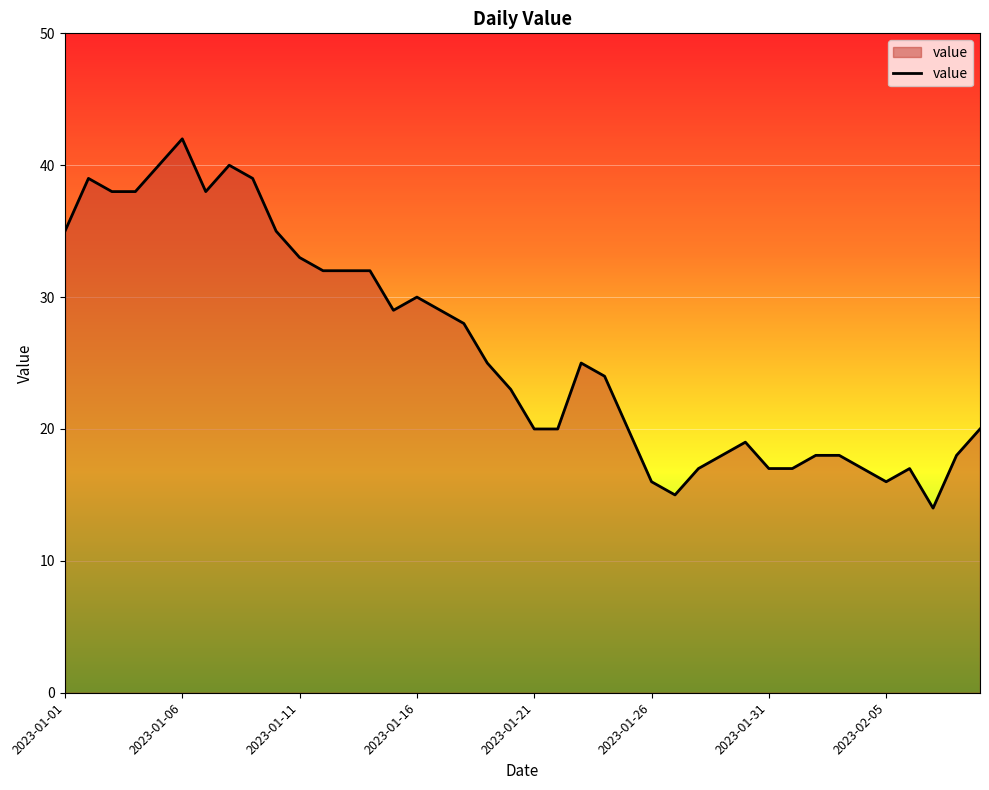

What is the maximum value shown in the chart?

42